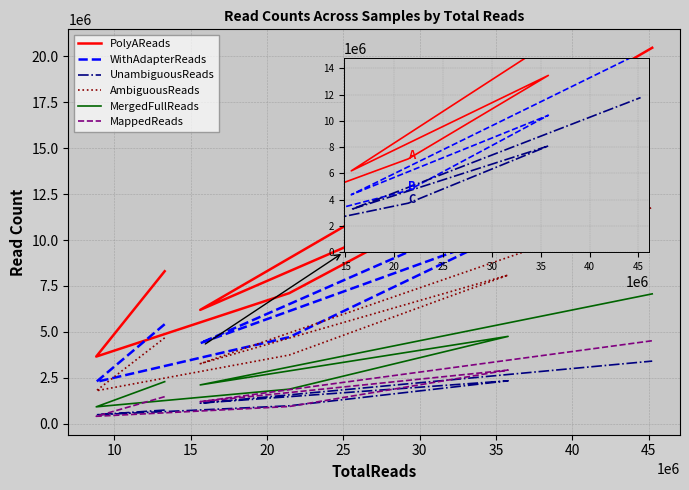

Is the value of MergedFullReads at 15 greater than the value of WithAdapterReads at 15?

No